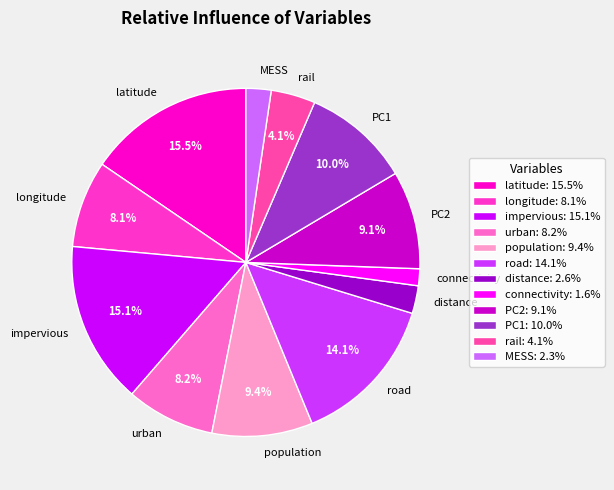

How many slices are in this pie chart?

12